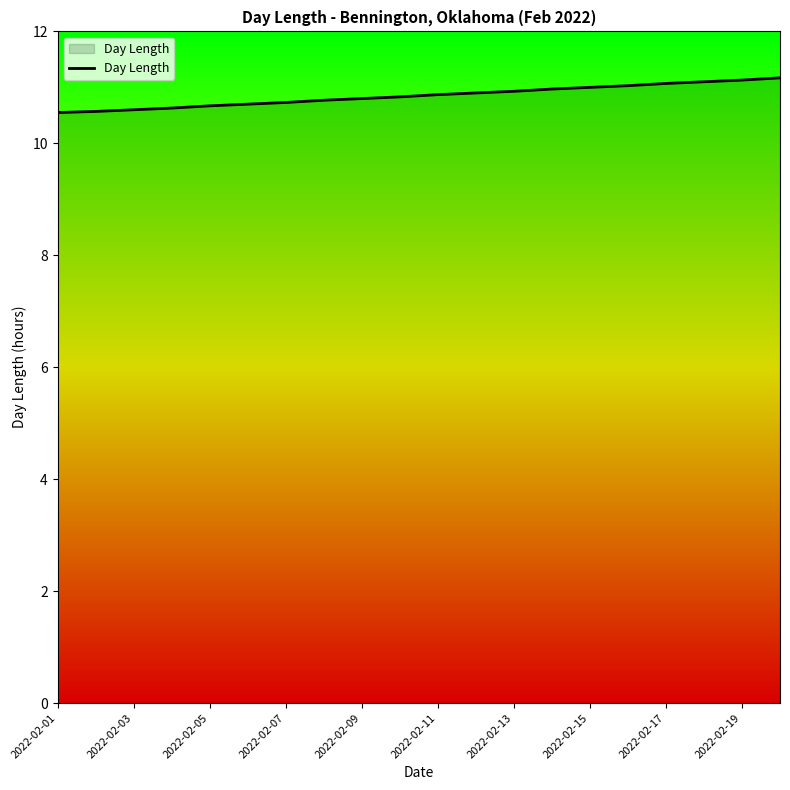

What is the greatest value displayed?

11.2